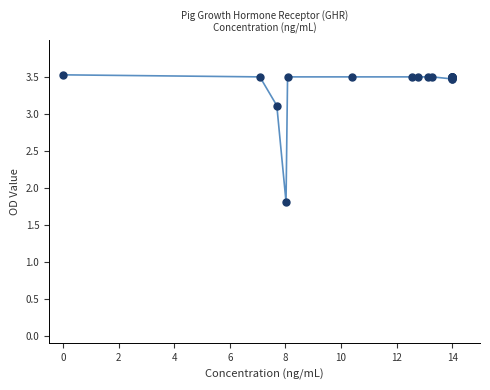

What Y value in the scatter plot is closest to 2?

1.8